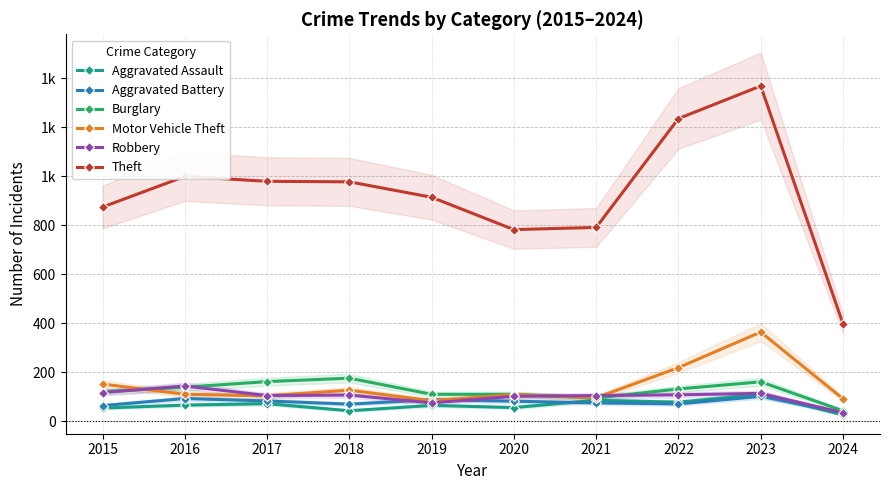

What is the total value across all series at 2015?

1382